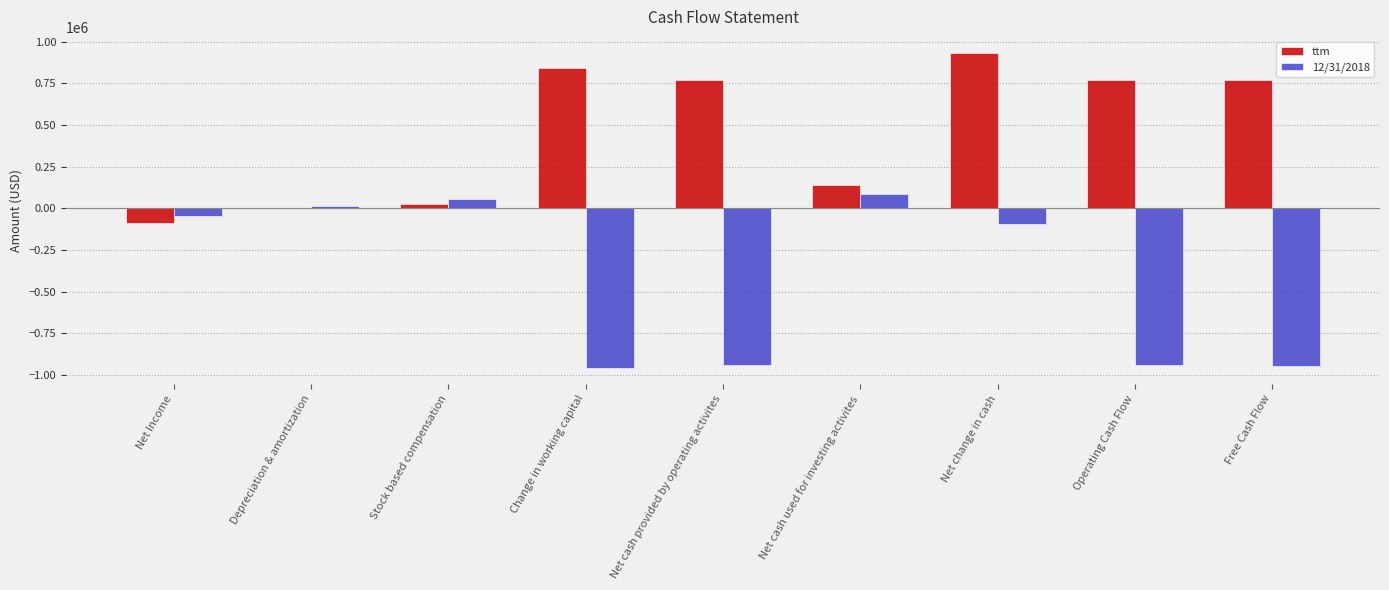

True or false: ttm has a value of 845679 at Change in working capital.

True